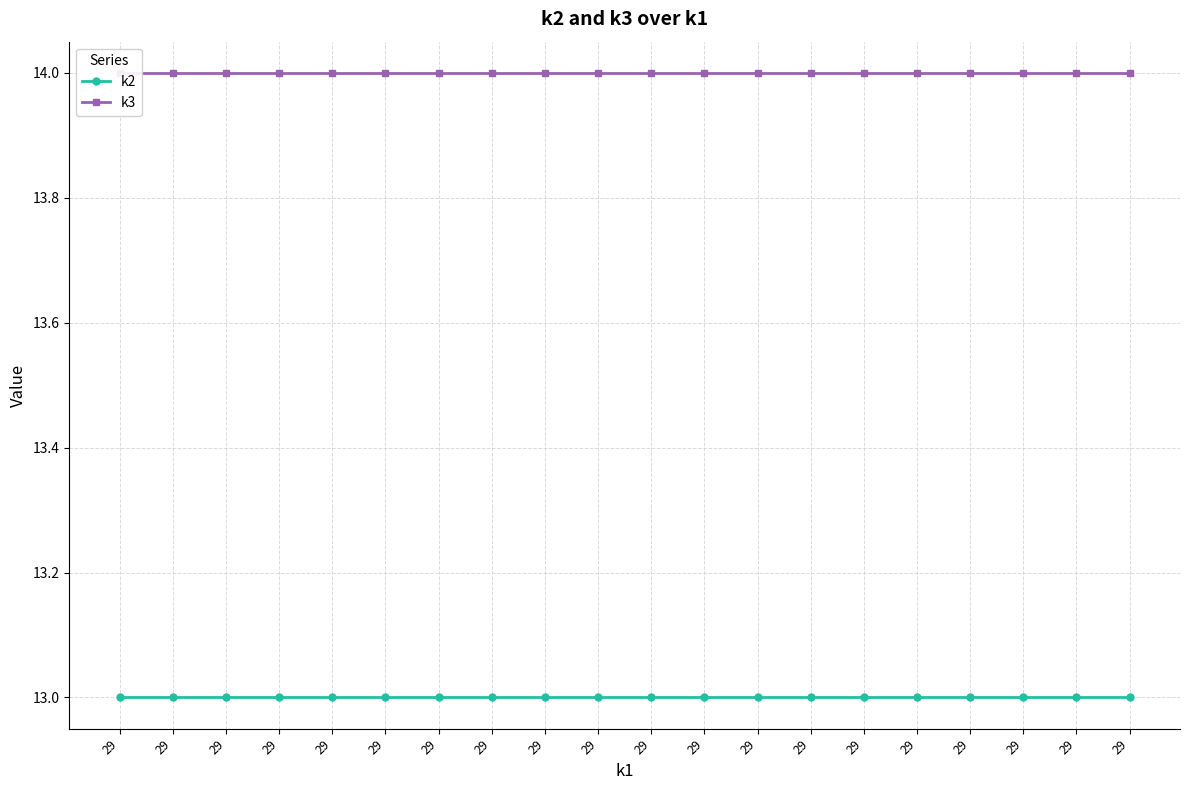

The k2 series shows 8 at 29. True or false?

False